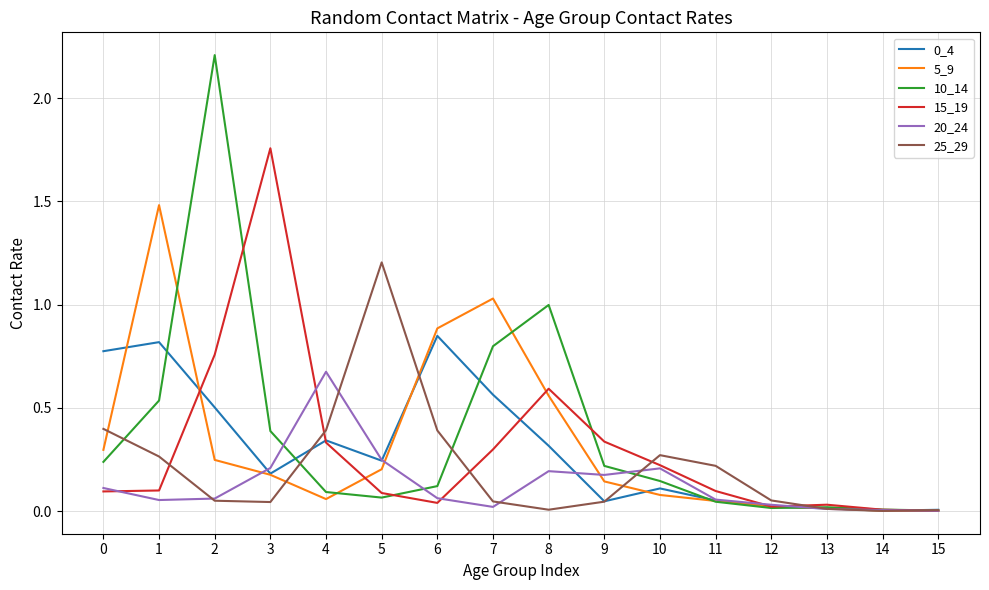

At which category is the sum across all series the highest?

2